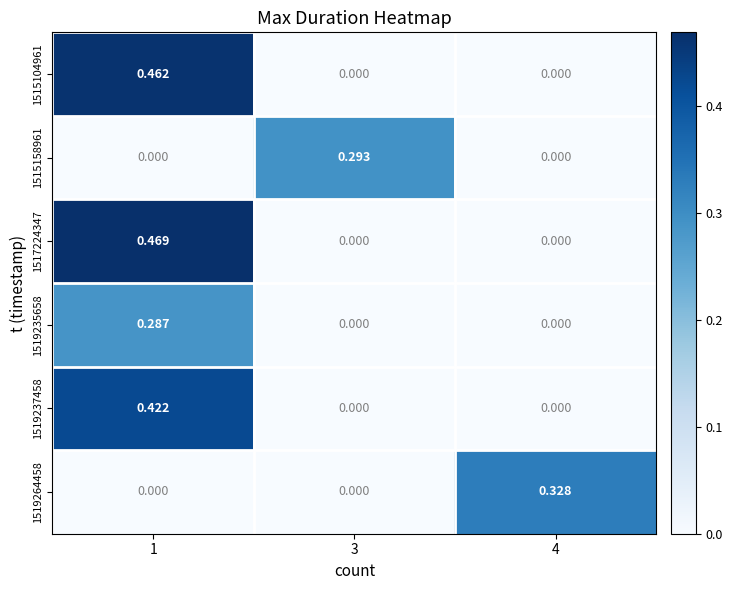

Reading right to left, transcribe all the data shown in this chart.

1515104961: 4=0.0	3=0.0	1=0.5
1515158961: 4=0.0	3=0.3	1=0.0
1517224347: 4=0.0	3=0.0	1=0.5
1519235658: 4=0.0	3=0.0	1=0.3
1519237458: 4=0.0	3=0.0	1=0.4
1519264458: 4=0.3	3=0.0	1=0.0